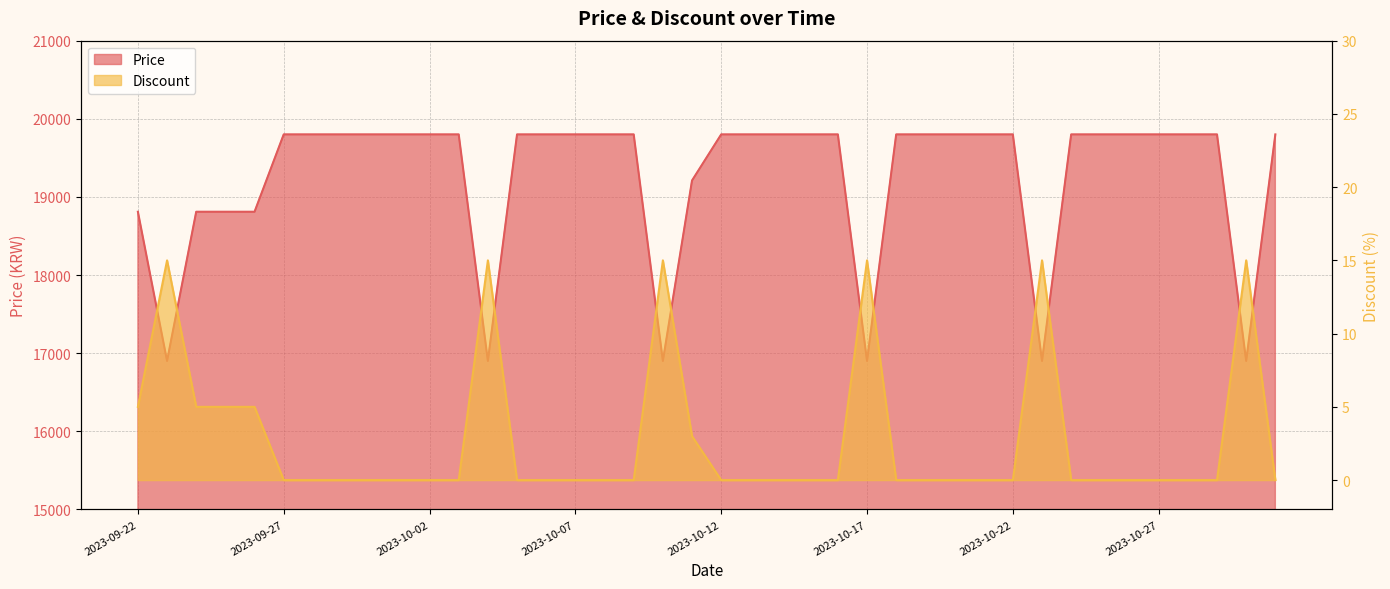

Does the chart display data point markers on the line(s)?

No